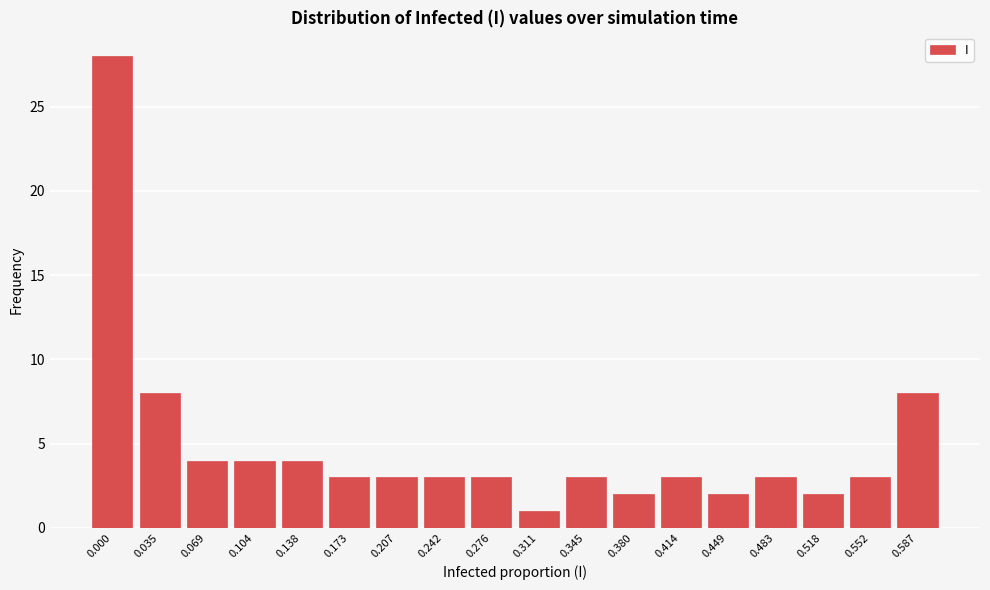

Reading left to right, transcribe all the data shown in this chart.

0.000=28	0.035=8	0.069=4	0.104=4	0.138=4	0.173=3	0.207=3	0.242=3	0.276=3	0.311=1	0.345=3	0.380=2	0.414=3	0.449=2	0.483=3	0.518=2	0.552=3	0.587=8